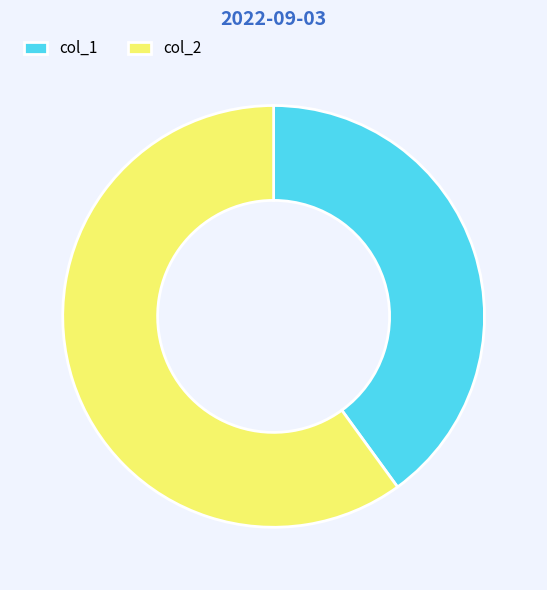

The col_2 slice represents 67% of the pie. True or false?

False